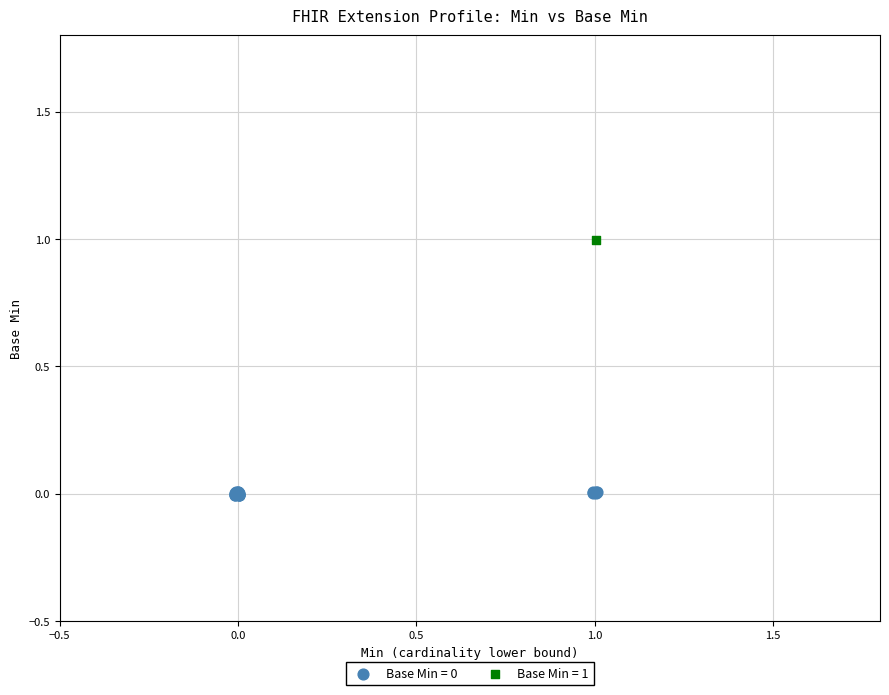

Which series reaches the maximum Y coordinate?

Base Min = 1